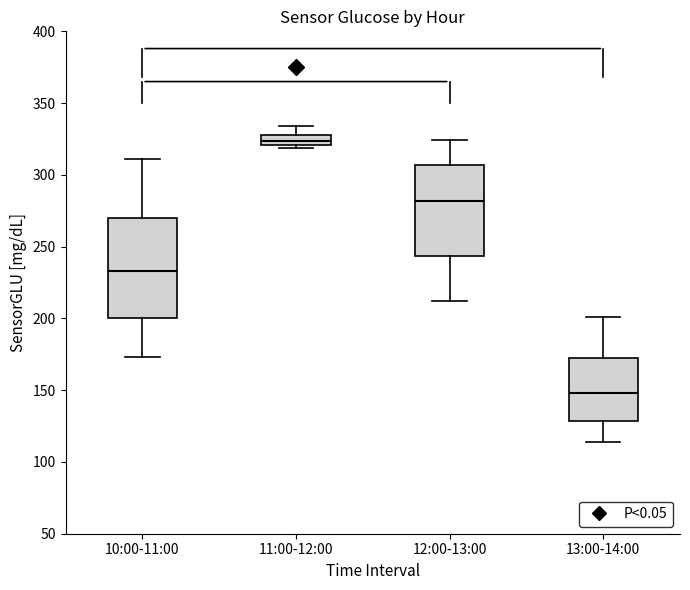

Which box is the tallest, from its lower edge to its upper edge?

10:00-11:00